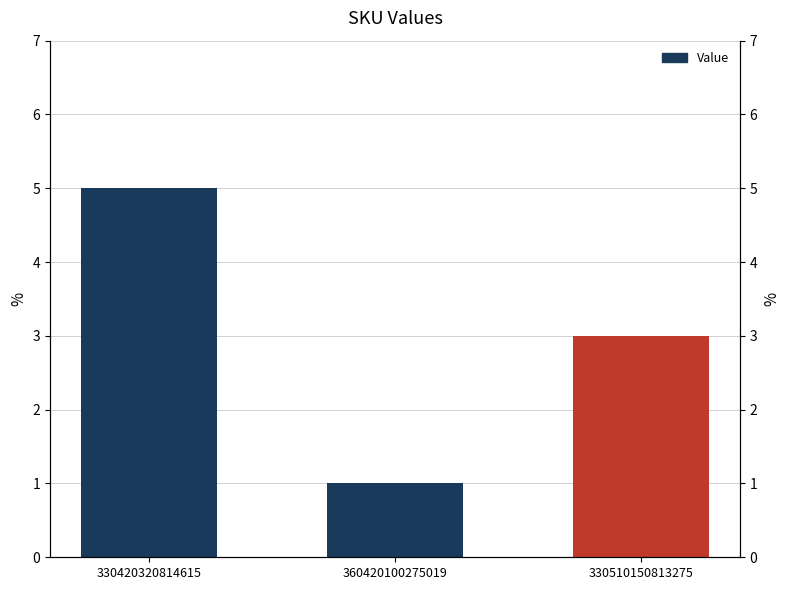

How many values are between 1 and 5?

3